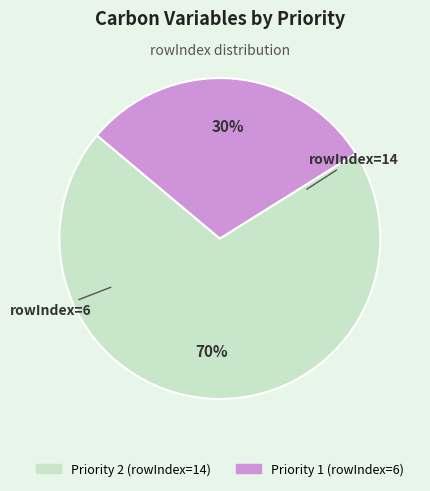

Which category has the smallest portion of the pie?

Priority 1 (rowIndex=6)